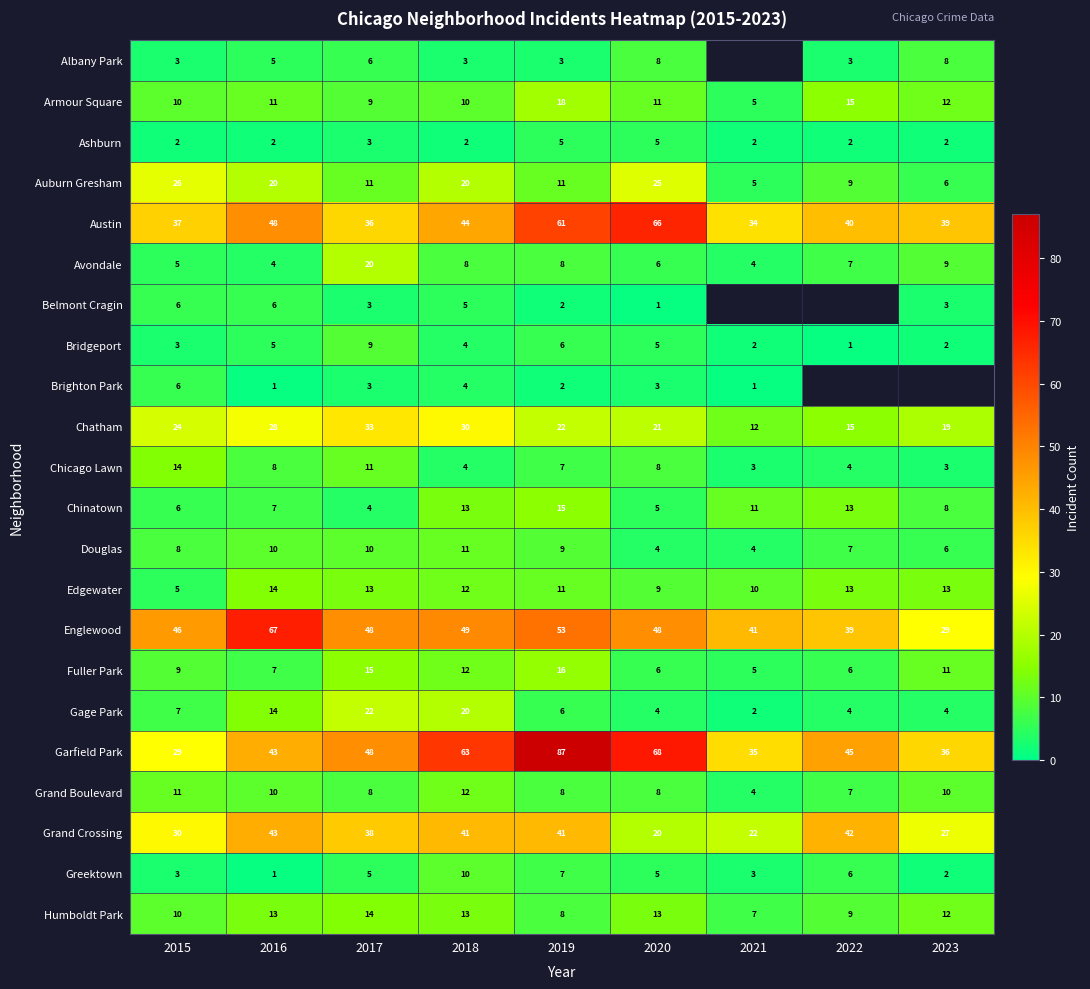

How many data points does each series have?

9